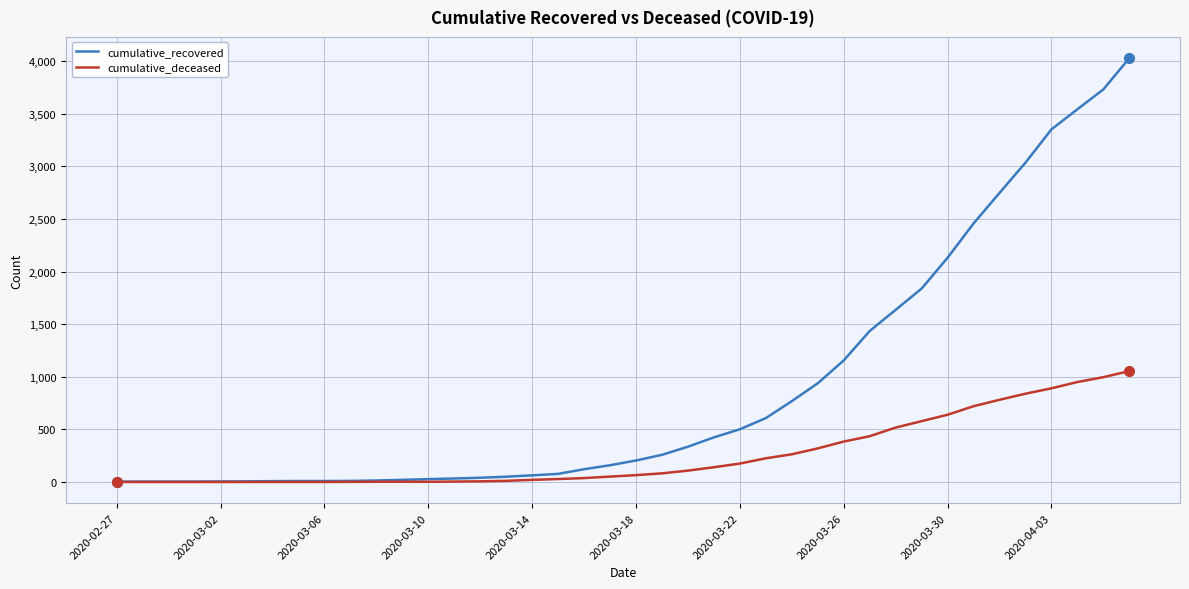

What is the greatest value displayed?

4028